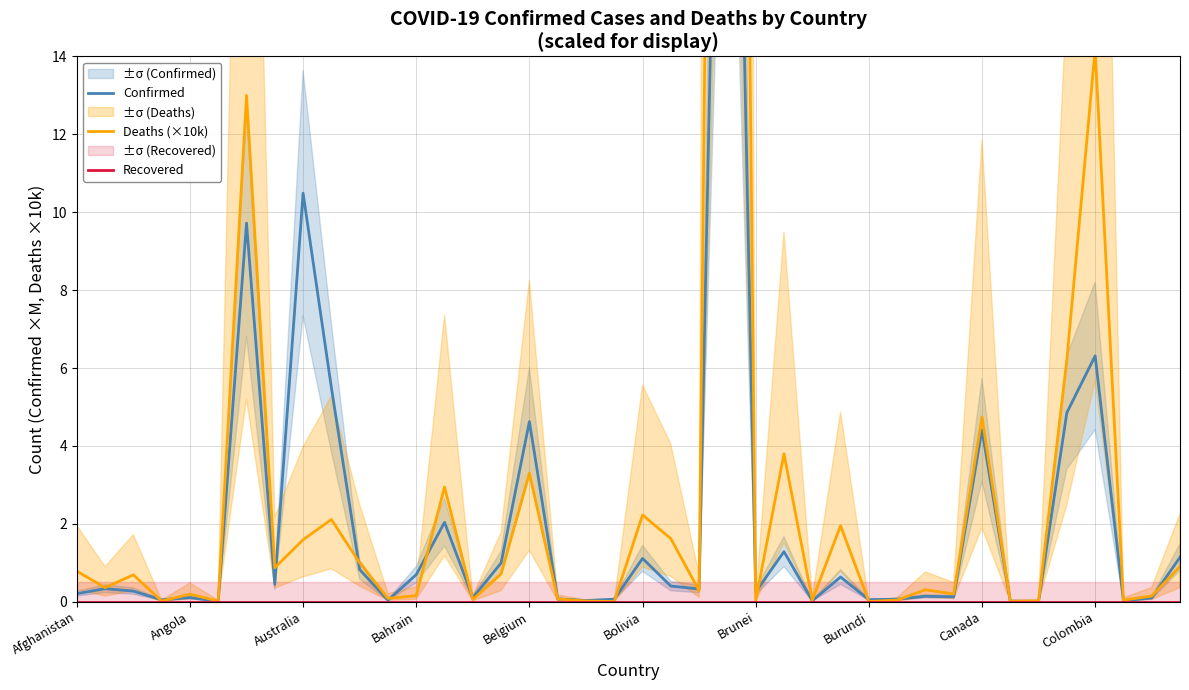

Reading left to right, extract all data points from this chart.

Confirmed: 0.2	0.3	0.3	0.0	0.1	0.0	9.7	0.4	10.5	5.5	0.8	0.0	0.7	2.0	0.1	1.0	4.6	0.1	0.0	0.1	1.1	0.4	0.3	34.9	0.2	1.3	0.0	0.6	0.1	0.1	0.1	0.1	4.4	0.0	0.0	4.9	6.3	0.0	0.1	1.1
Deaths (×10k): 0.8	0.4	0.7	0.0	0.2	0.0	13.0	0.9	1.6	2.1	1.0	0.1	0.2	2.9	0.1	0.7	3.3	0.1	0.0	0.0	2.2	1.6	0.3	68.9	0.0	3.8	0.0	1.9	0.0	0.0	0.3	0.2	4.7	0.0	0.0	6.2	14.2	0.0	0.1	0.9
Recovered: 0.0	0.0	0.0	0.0	0.0	0.0	0.0	0.0	0.0	0.0	0.0	0.0	0.0	0.0	0.0	0.0	0.0	0.0	0.0	0.0	0.0	0.0	0.0	0.0	0.0	0.0	0.0	0.0	0.0	0.0	0.0	0.0	0.0	0.0	0.0	0.0	0.0	0.0	0.0	0.0